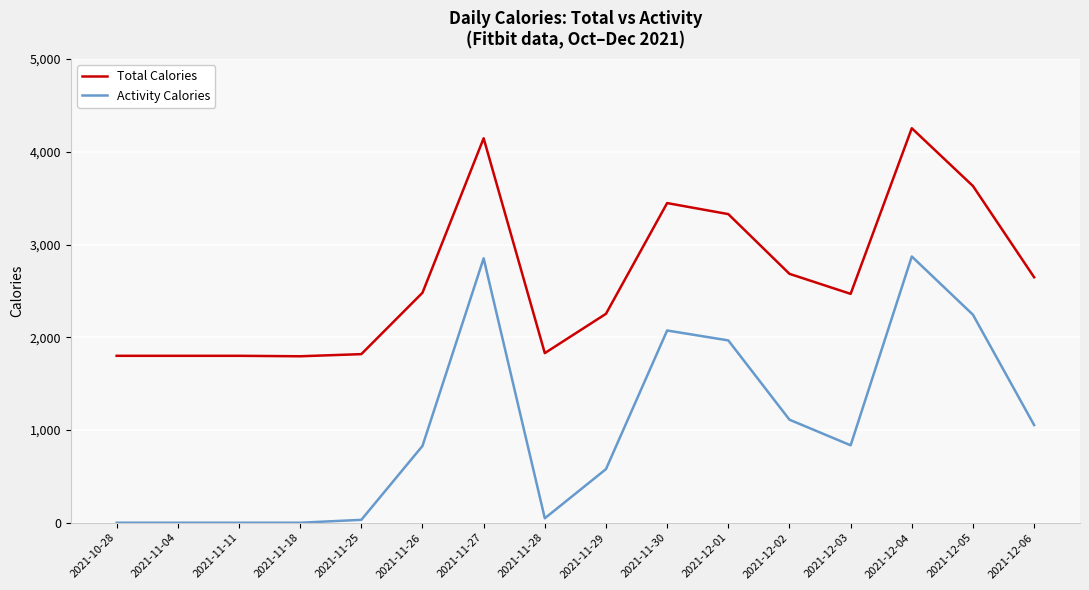

True or false: Total Calories and Activity Calories cross at least once.

False